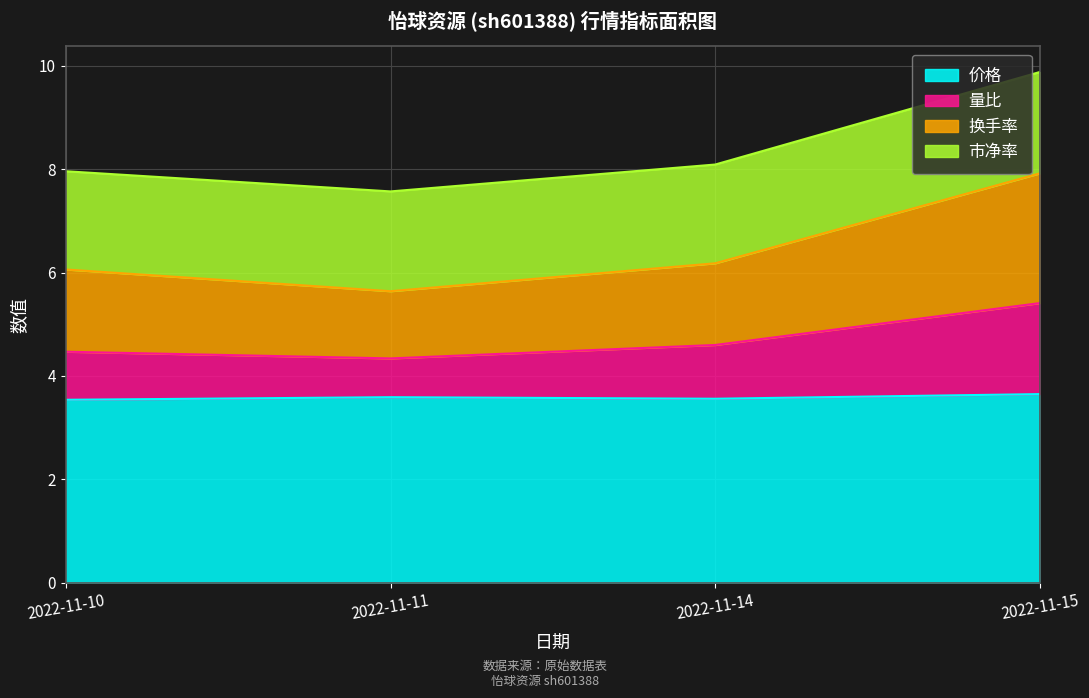

True or false: 换手率 and 量比 cross at least once.

False